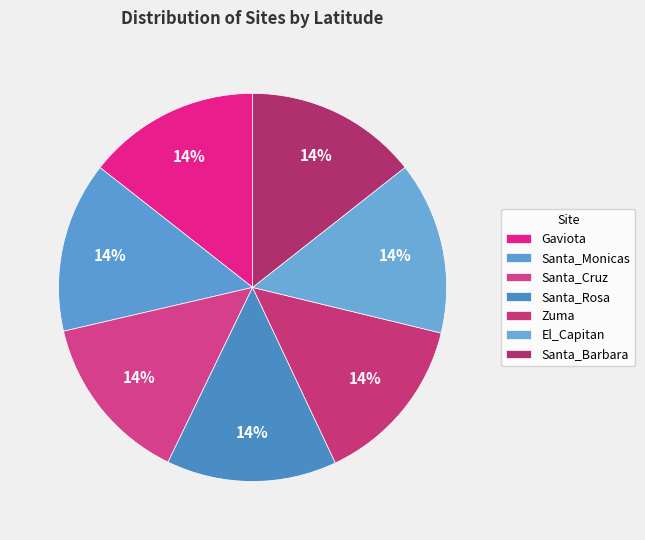

To the nearest percent, what portion does Santa_Monicas represent?

14%